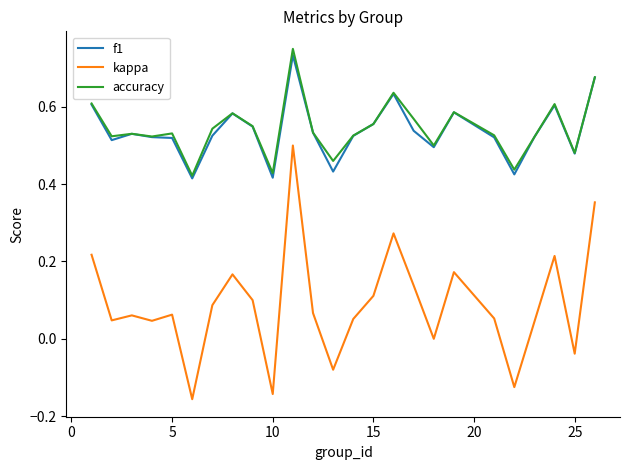

Which series has the largest range (max minus min)?

kappa